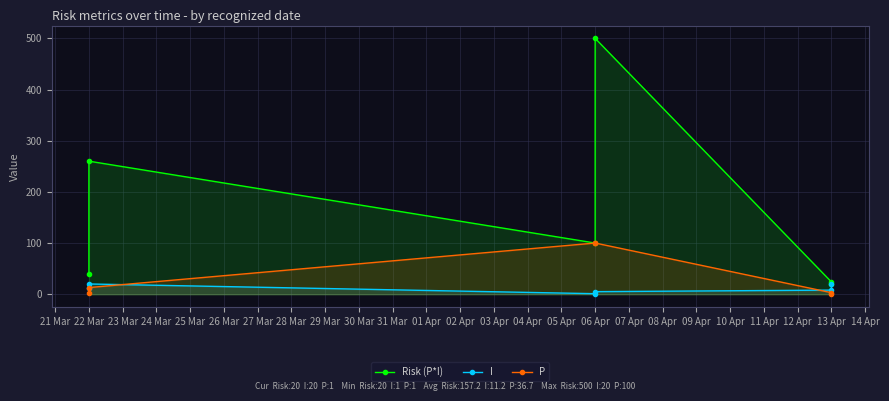

What is the difference between the maximum and minimum values in the I series?

19